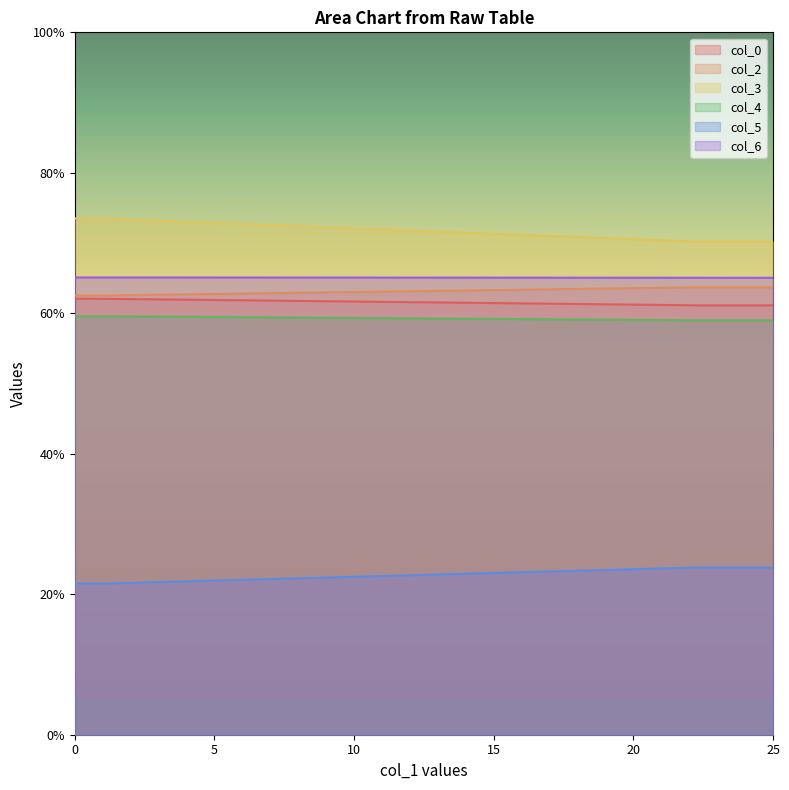

Reading left to right, extract all data points from this chart.

col_0: 1=62.1	22=61.1
col_2: 1=62.5	22=63.7
col_3: 1=73.5	22=70.2
col_4: 1=59.6	22=59.0
col_5: 1=21.5	22=23.8
col_6: 1=65.1	22=65.1